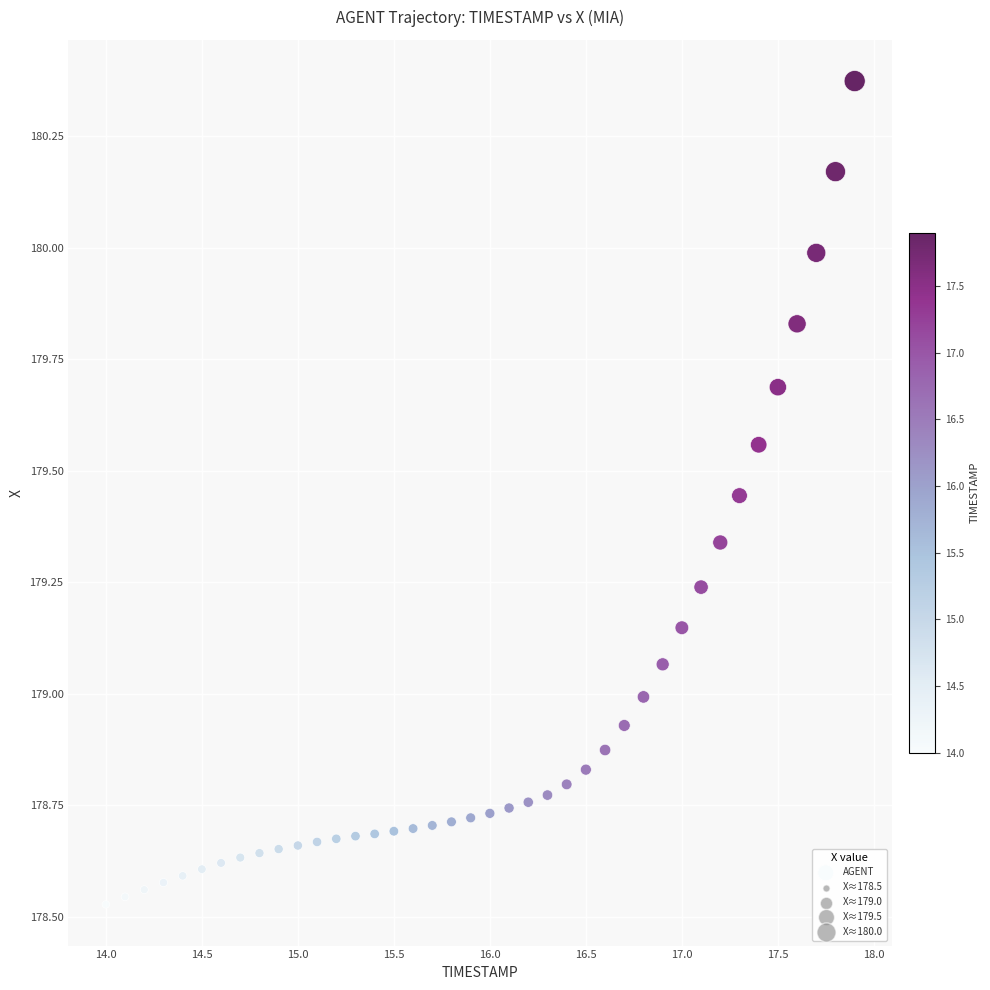

What is the range of Y values (max minus min)?

1.8